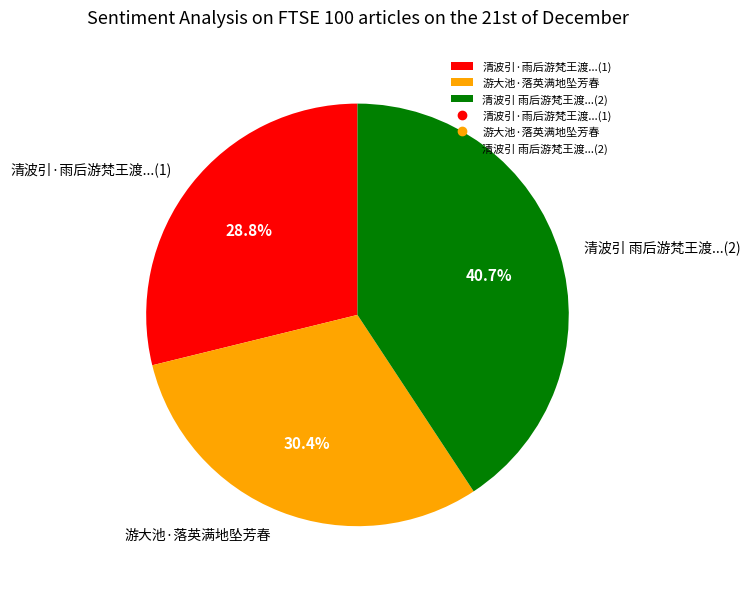

How many slices are in this pie chart?

3